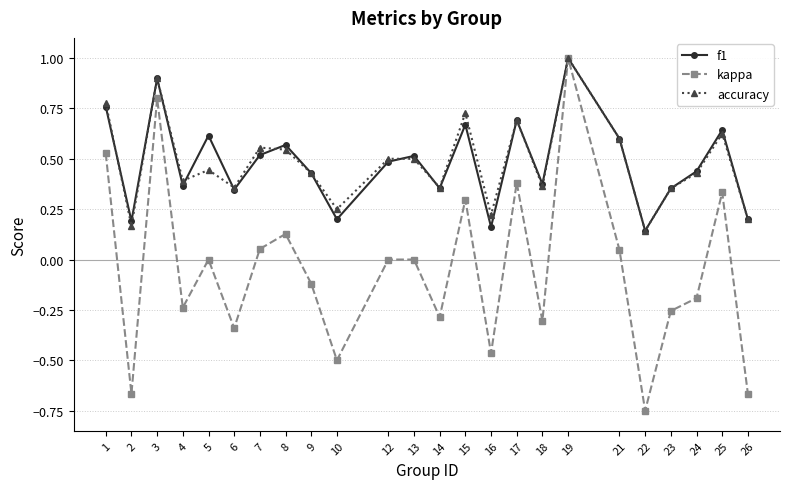

At which category is the sum across all series the highest?

19